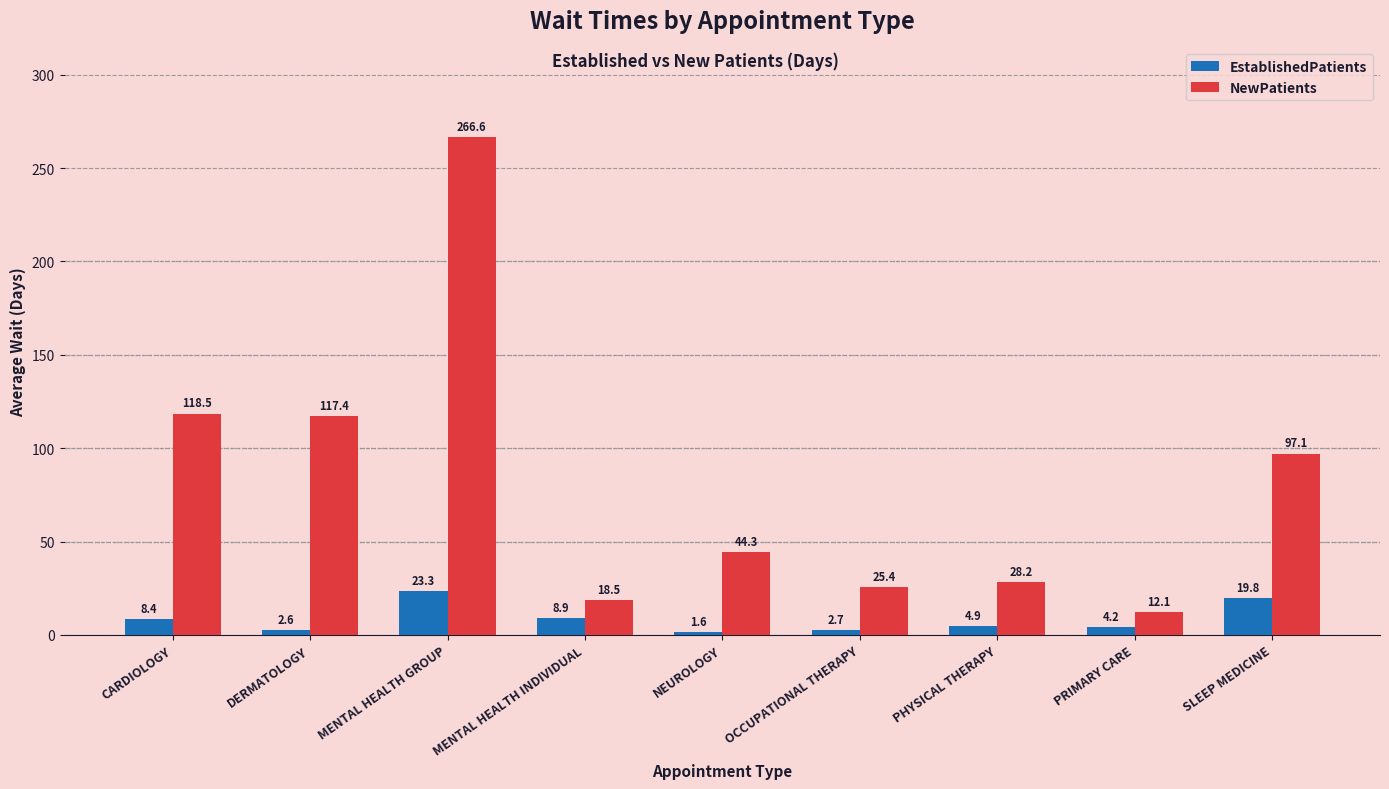

Which series has the widest spread of values?

NewPatients